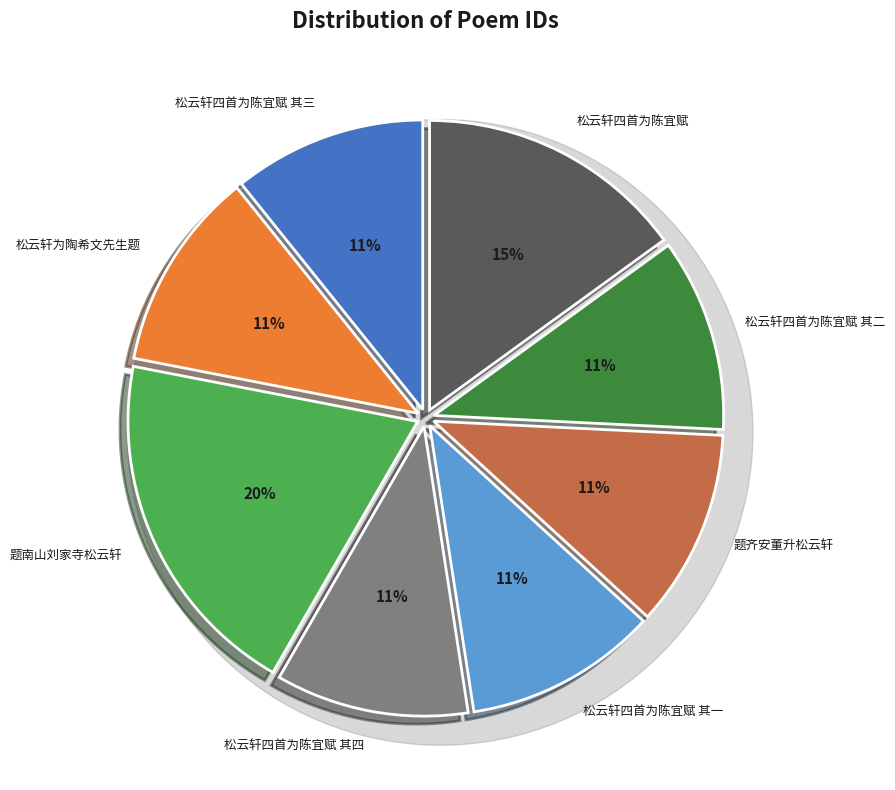

Does 松云轩四首为陈宜赋 其一 account for over 50% of the chart?

No